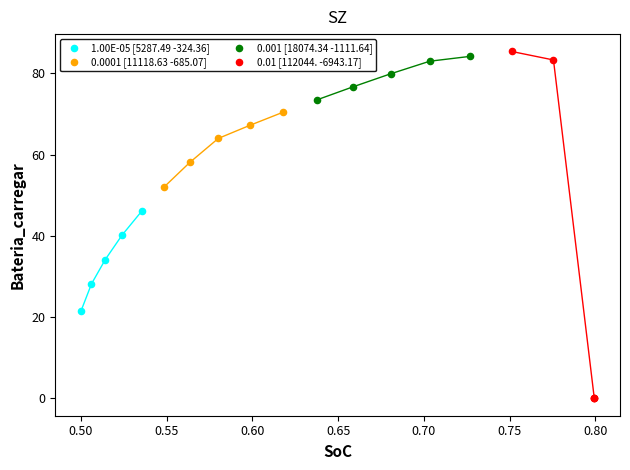

Which series contains the highest Y value?

0.01 [112044. -6943.17]